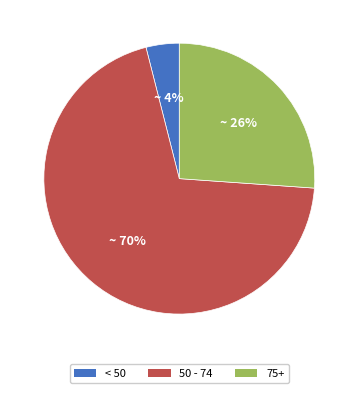

To the nearest percent, what is the difference between the 75+ and 50 - 74 slice percentages?

44%